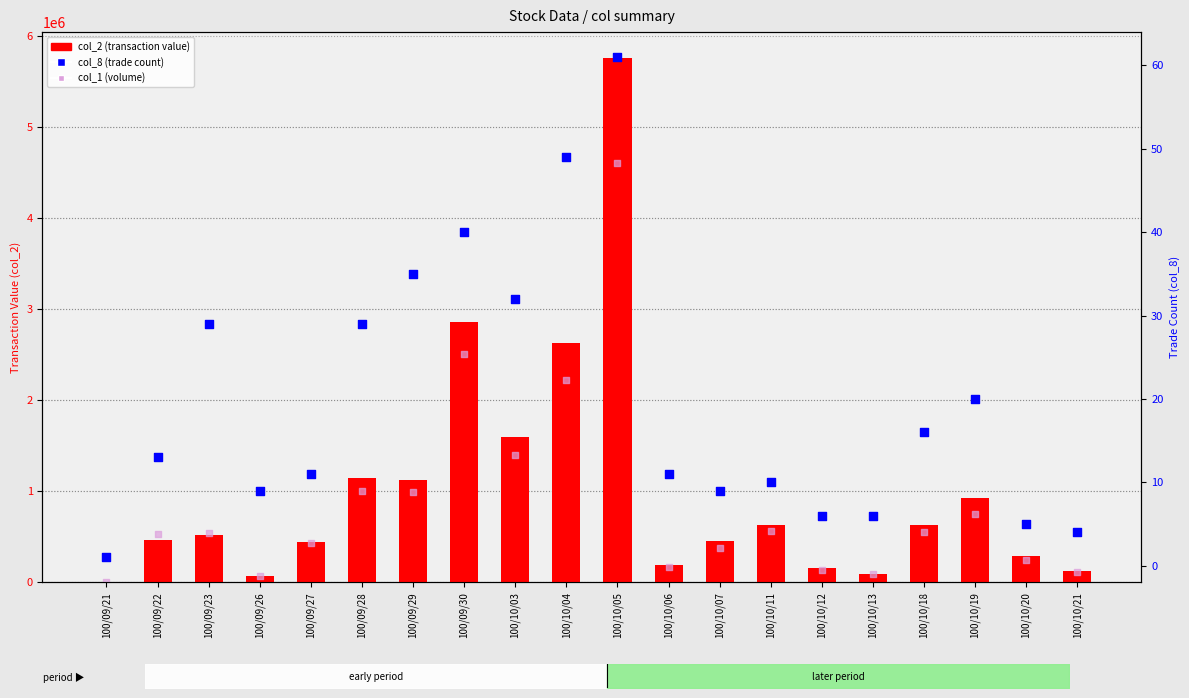

Which series has the largest Y range (max minus min)?

col_2 (transaction value)